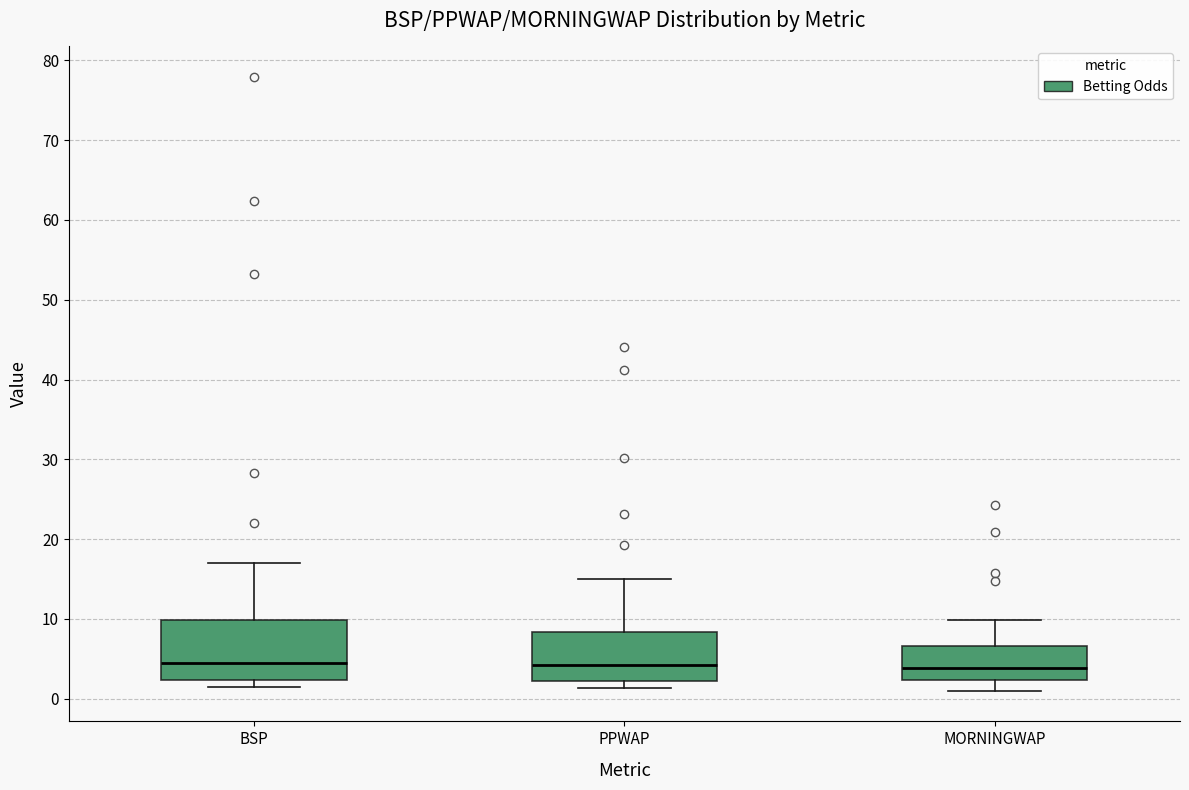

Where does the lower whisker of the box for MORNINGWAP end on the y-axis? The values are not printed on the chart, so give them approximately, as read against the axis.

1